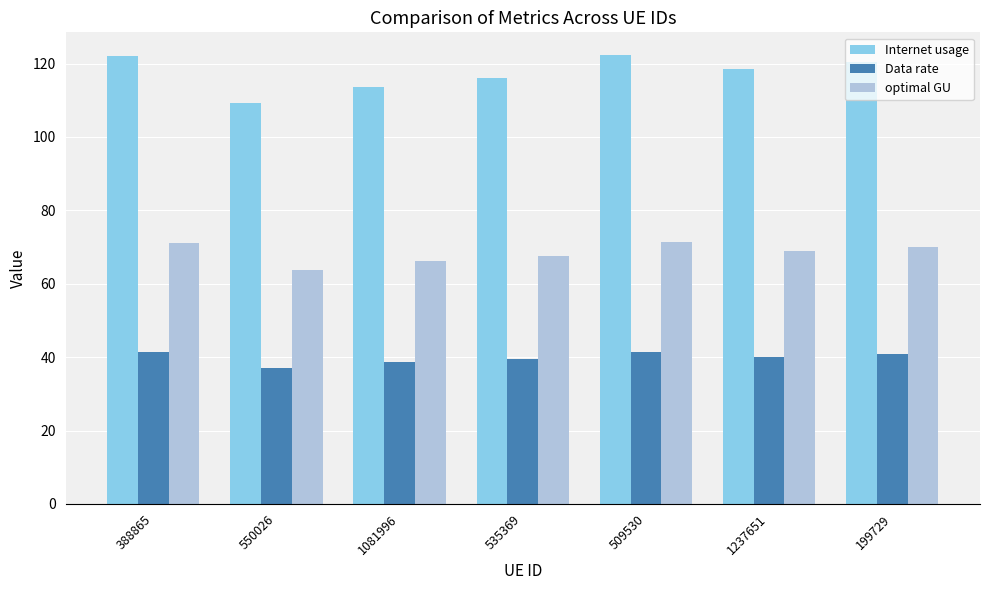

What position from the left is 388865?

1